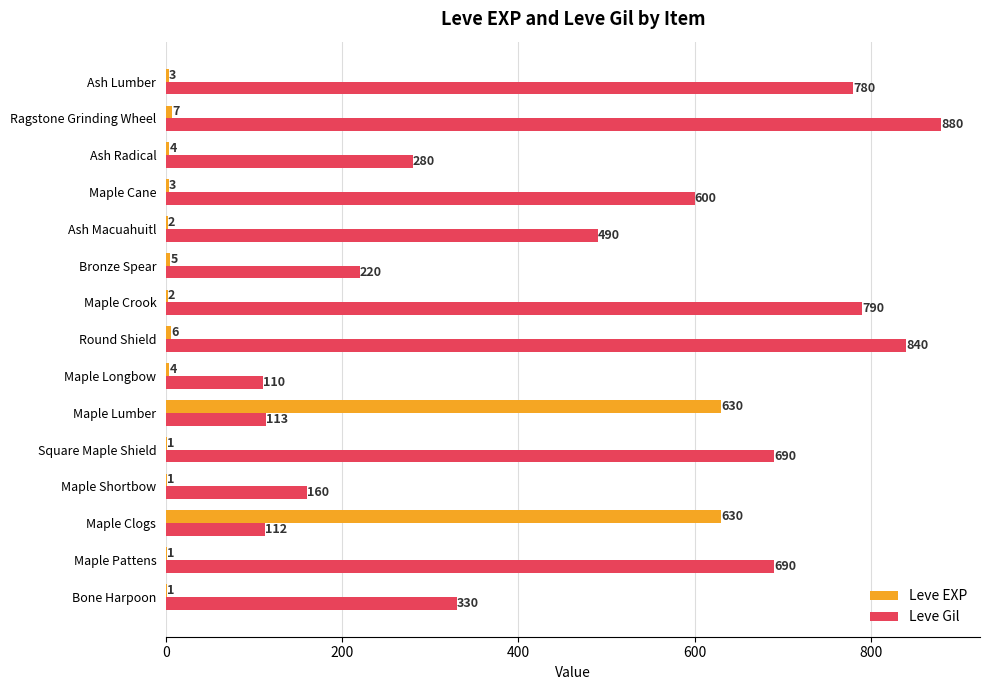

What is the sum of all Leve Gil values?

7085